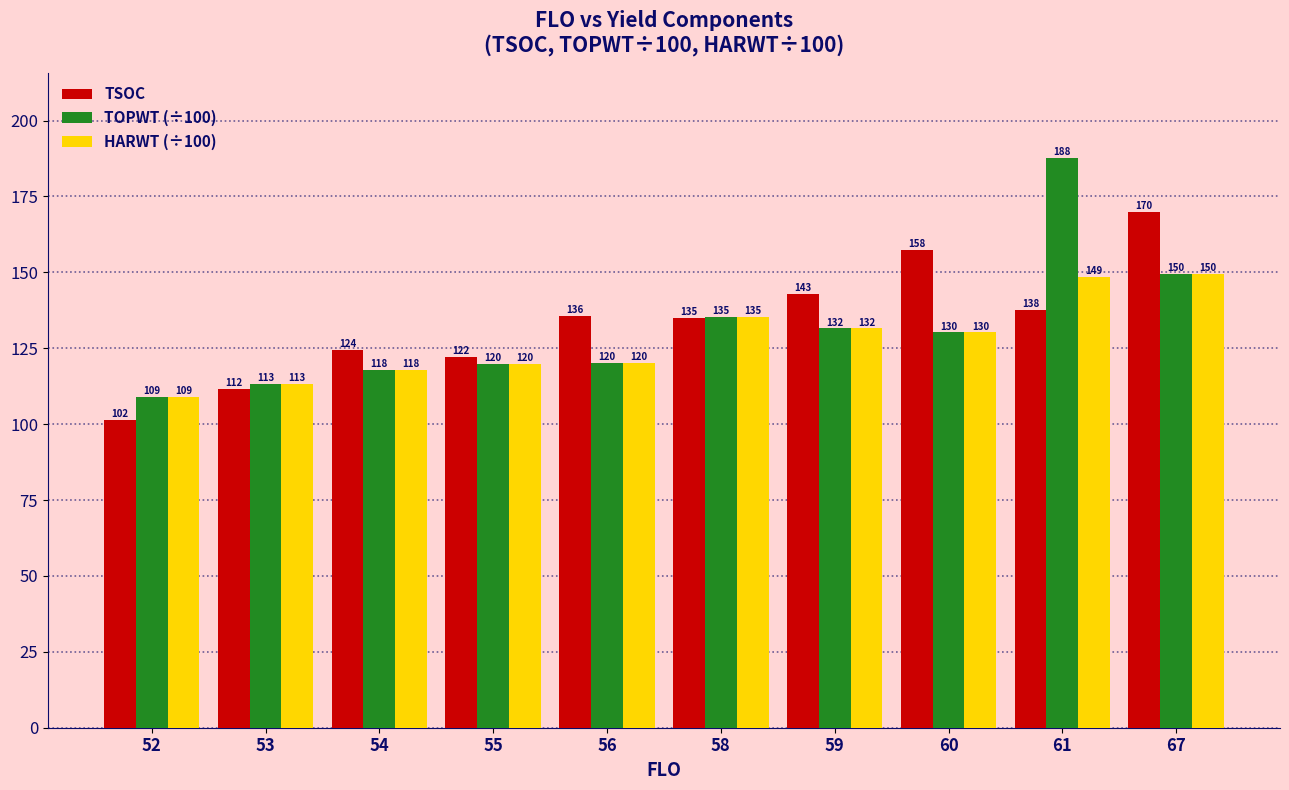

List the series in order of their peak value, highest first.

TOPWT (÷100), TSOC, HARWT (÷100)